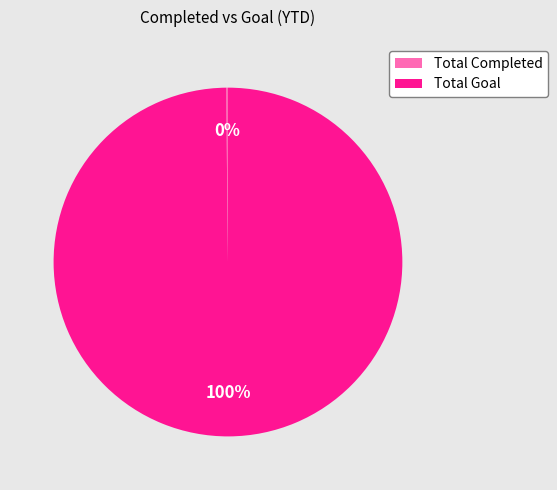

To the nearest percent, what is the average slice percentage?

50%